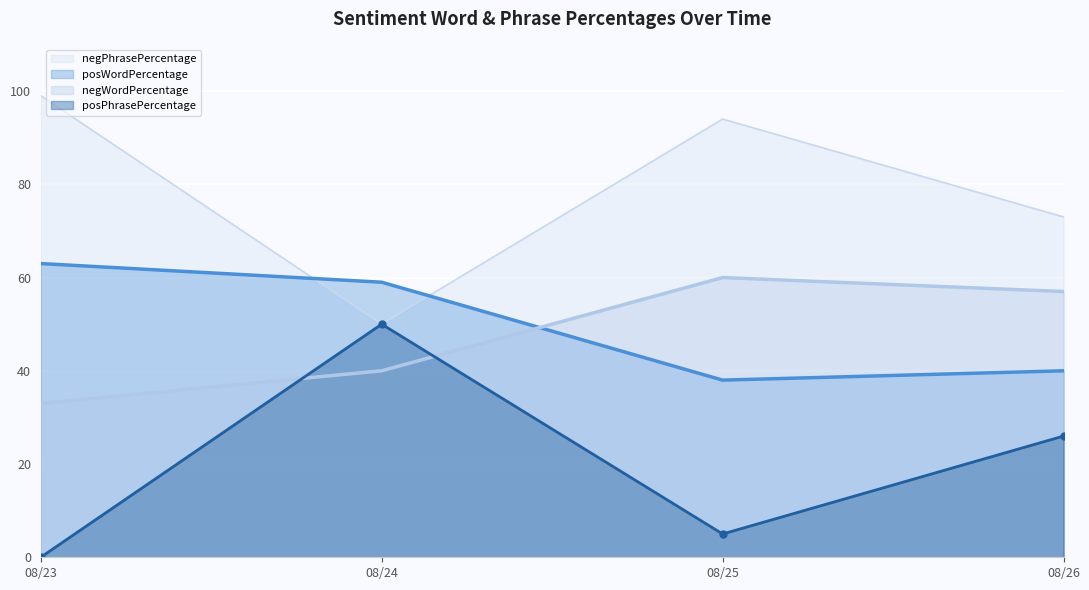

What is the difference between the second highest and minimum values in the negPhrasePercentage series?

44